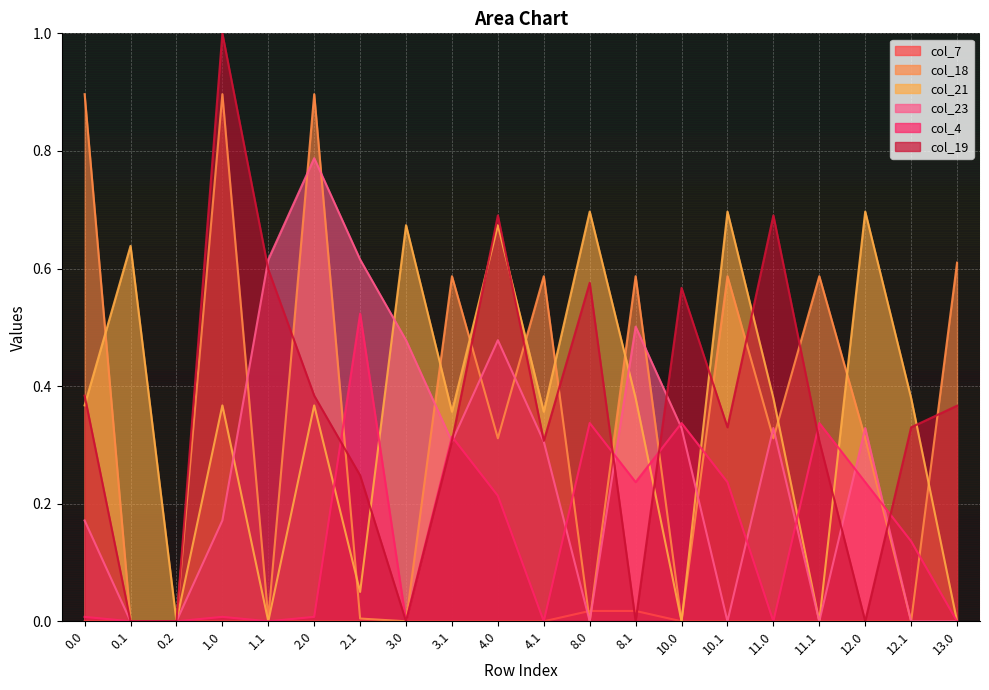

Which series changed the most between 4.1 and 12.1?

col_18